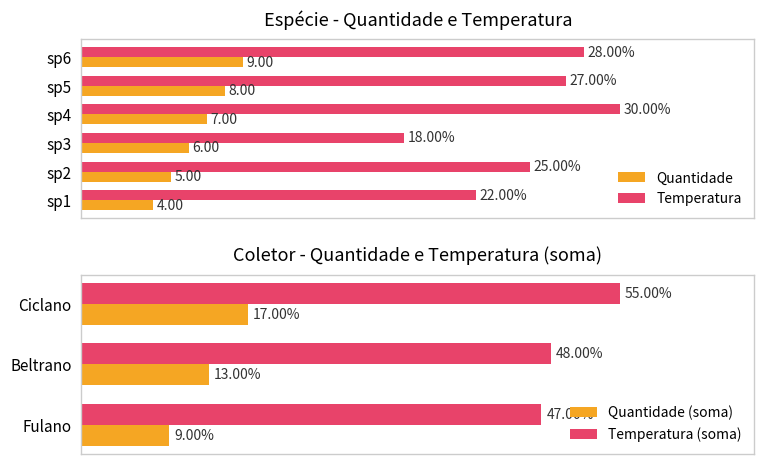

How many data points in Temperatura are less than 27?

3